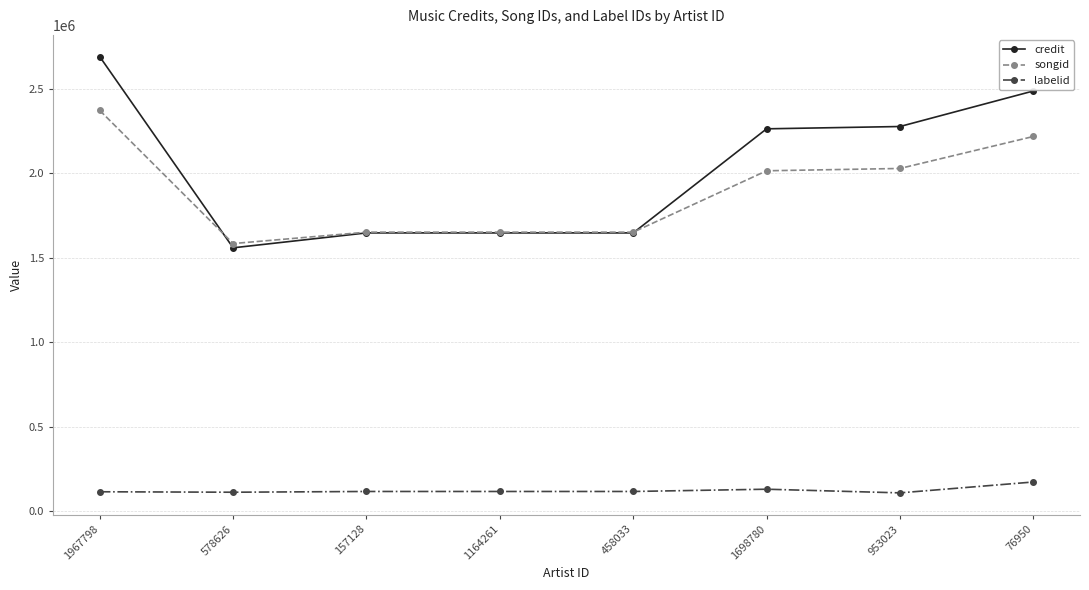

What are all the series names shown in the legend?

credit, songid, labelid